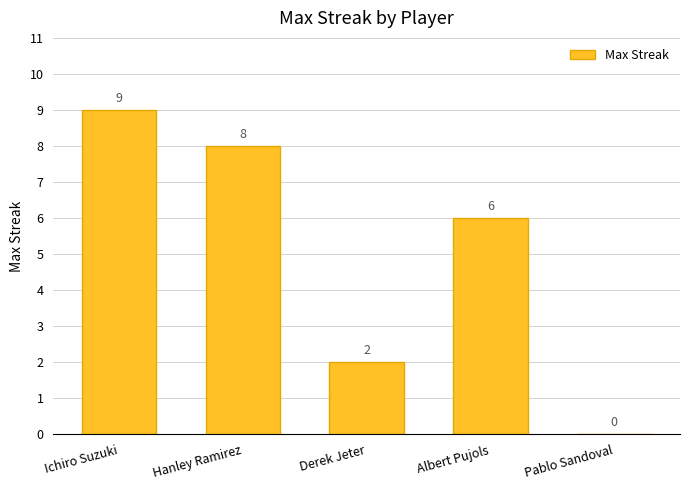

What is the maximum value shown in the chart?

9